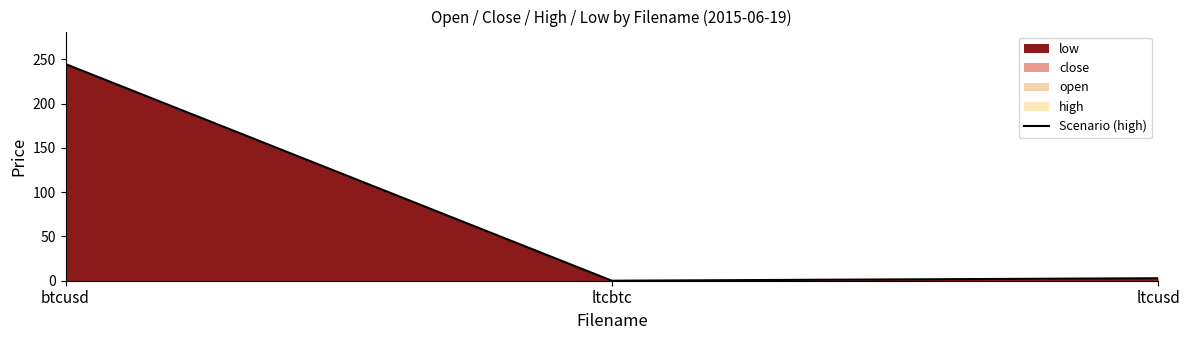

List the labels in order of value, smallest first.

ltcbtc, ltcusd, btcusd